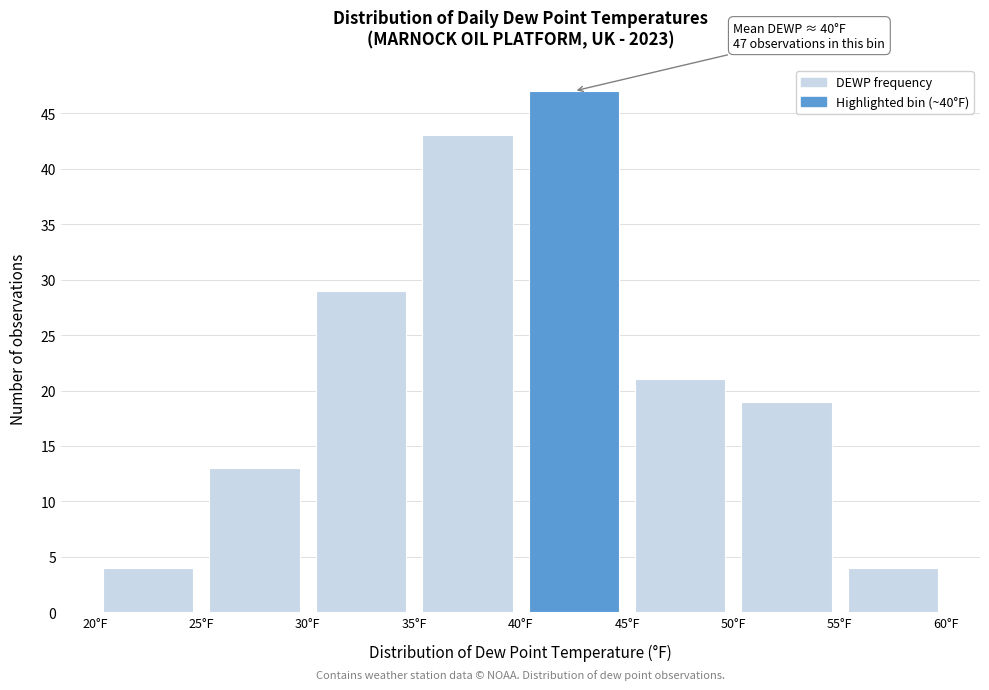

Over which range of the x-axis is the bar tallest?

40 to 45